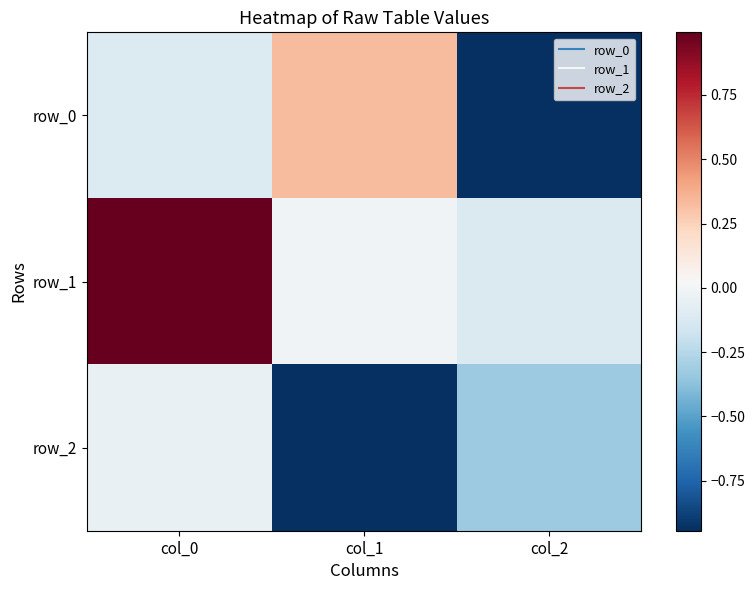

Where does the row_1 series first go above 0?

col_0